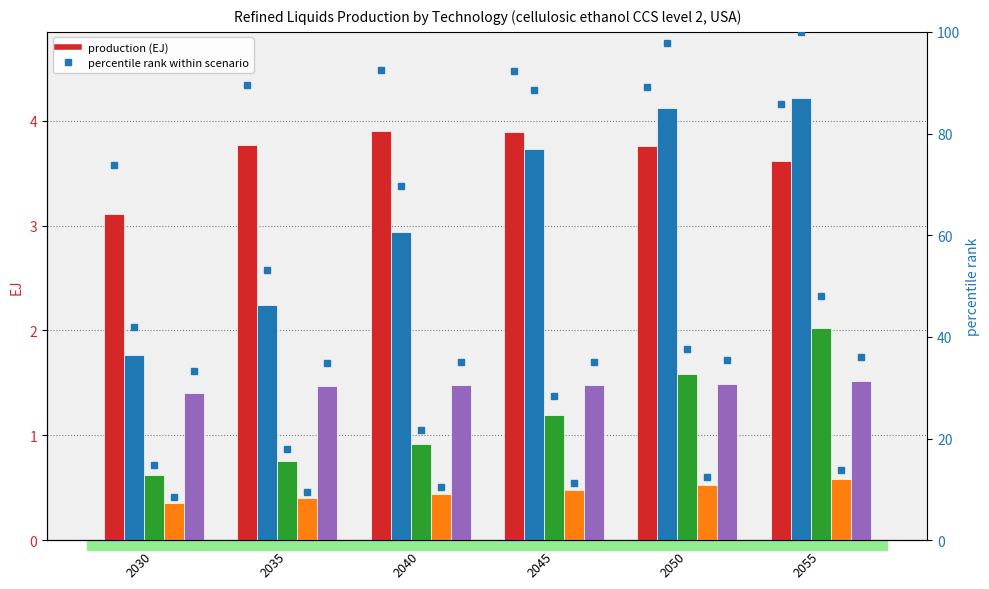

What is the value of the SSP2-19 bar at the 1st from the left?

3.1